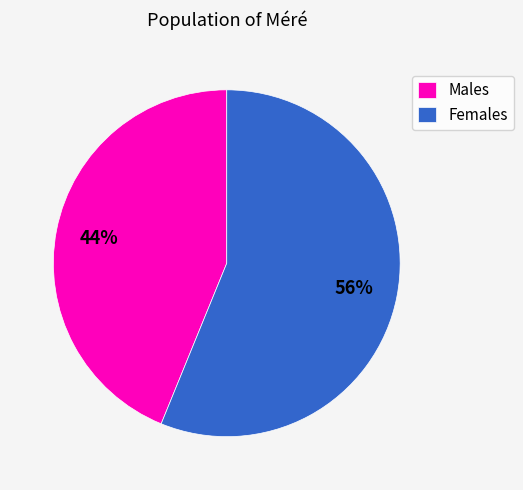

To the nearest percent, what is the average slice percentage?

50%